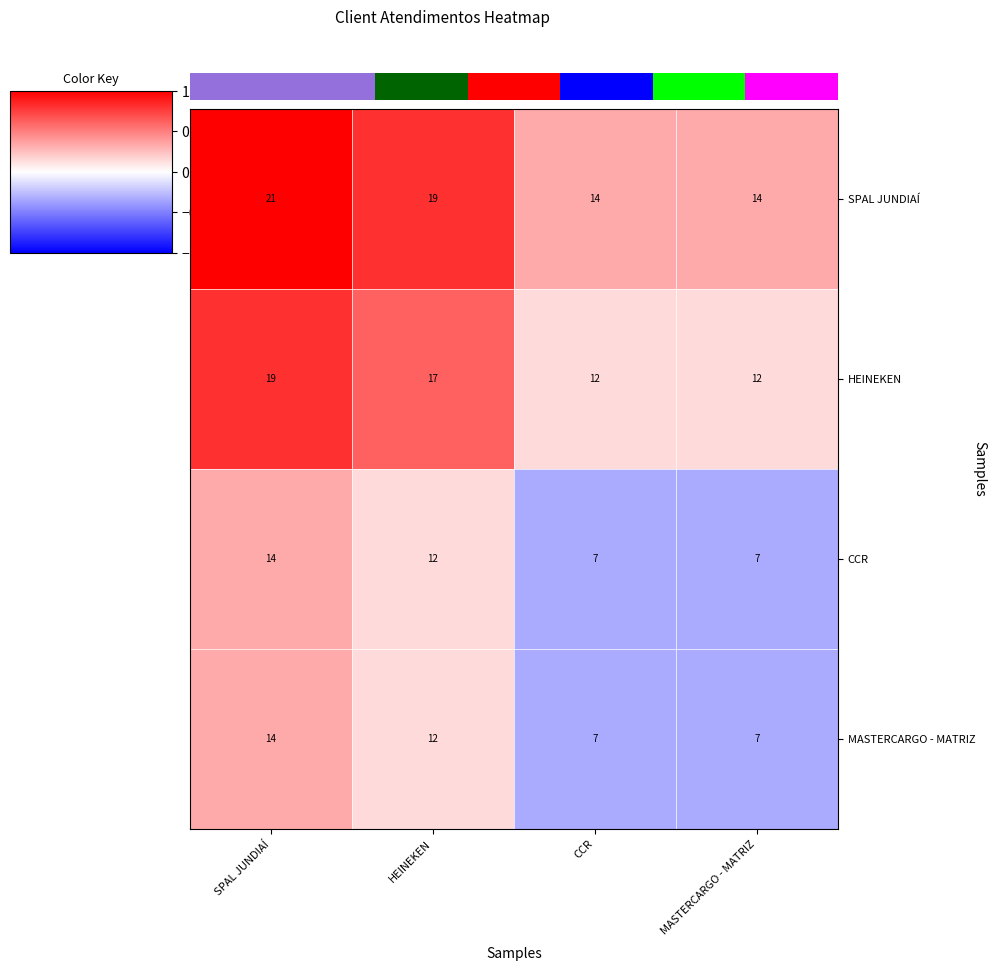

What is the approximate value of CCR at CCR?

7